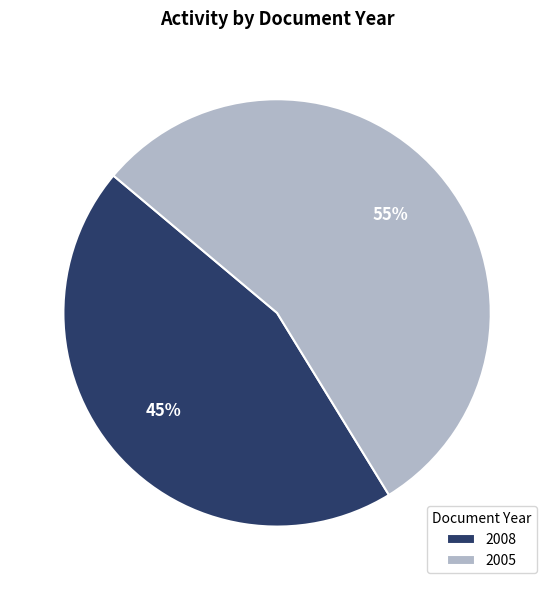

What is the largest slice in the pie chart?

2005